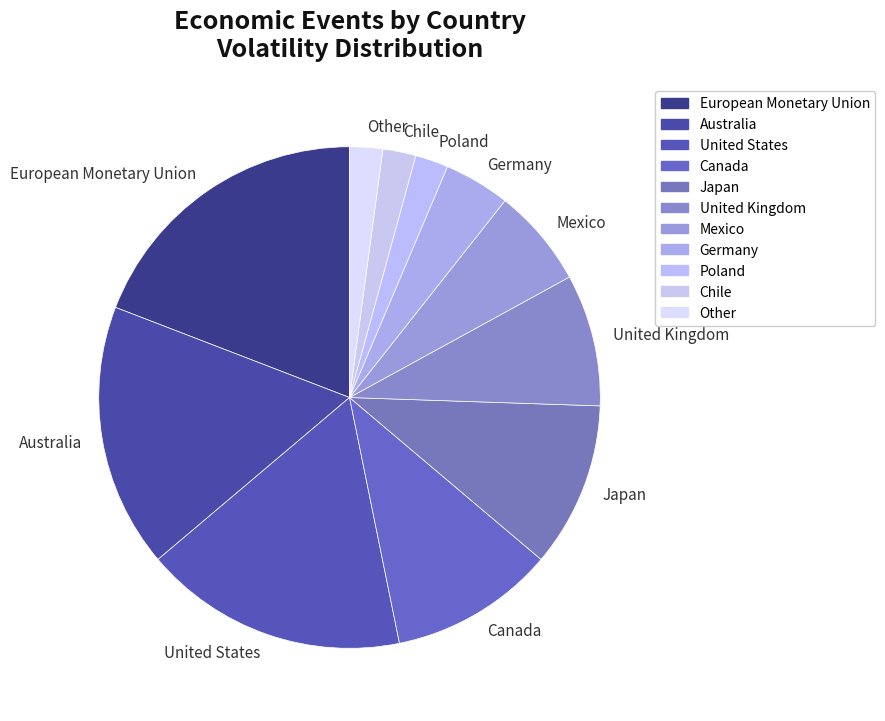

The United Kingdom slice represents 9% of the pie. True or false?

True